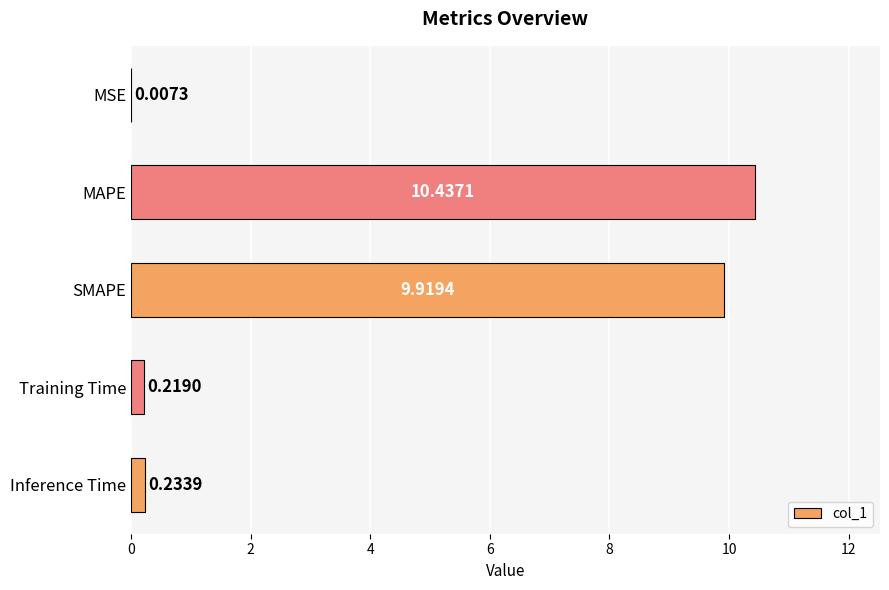

What is the sum of the values at MAPE and SMAPE?

20.4